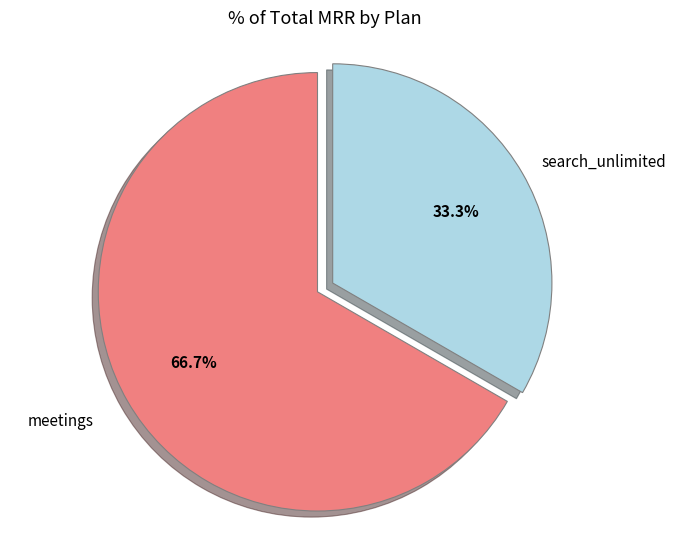

To the nearest percent, what percentage of the pie is search_unlimited?

33%